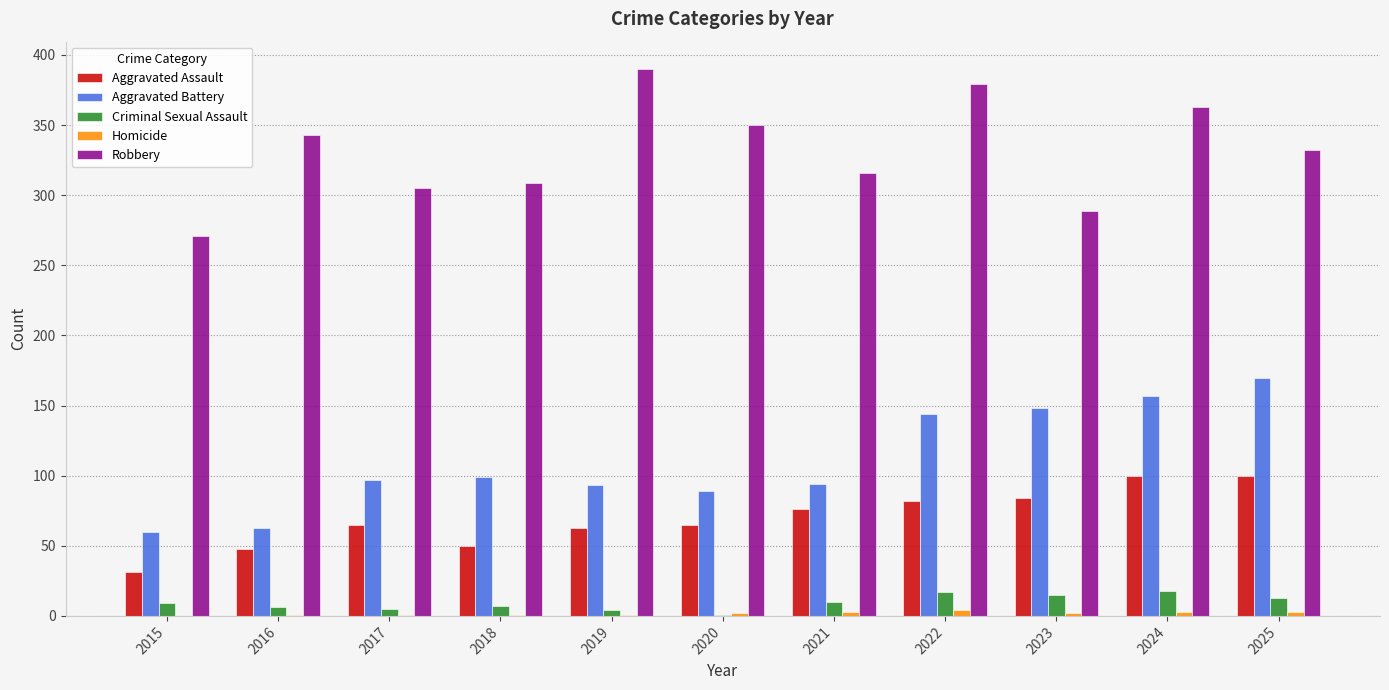

Between 2015 and 2020, which series saw the biggest shift?

Robbery